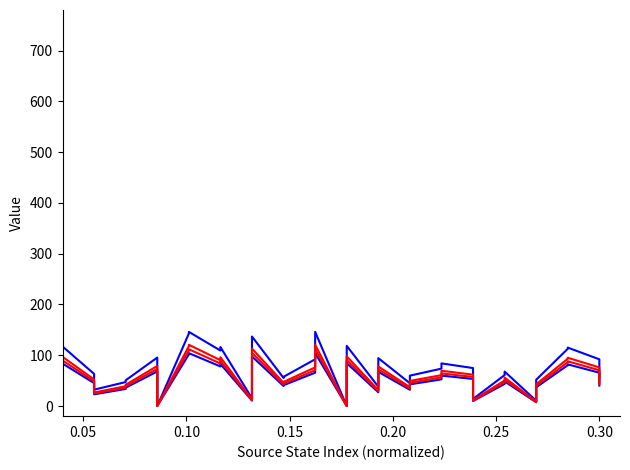

Count the number of categories in the chart.

36